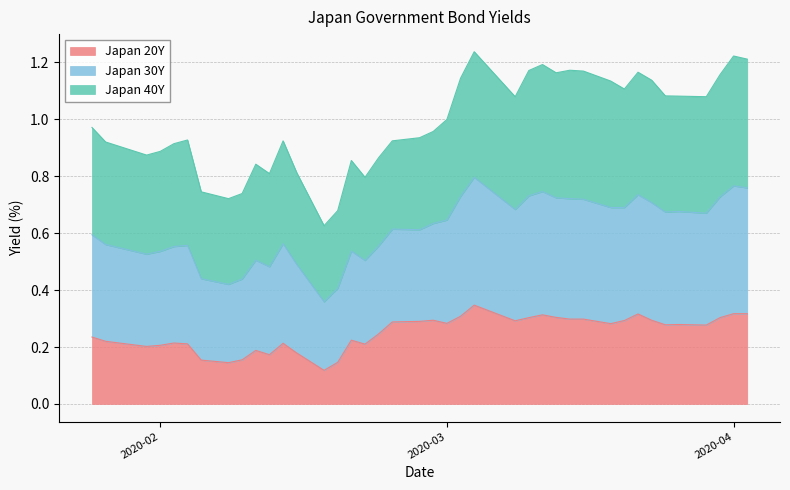

What is the value of the Japan 20Y point at the 16th from the left?

0.2